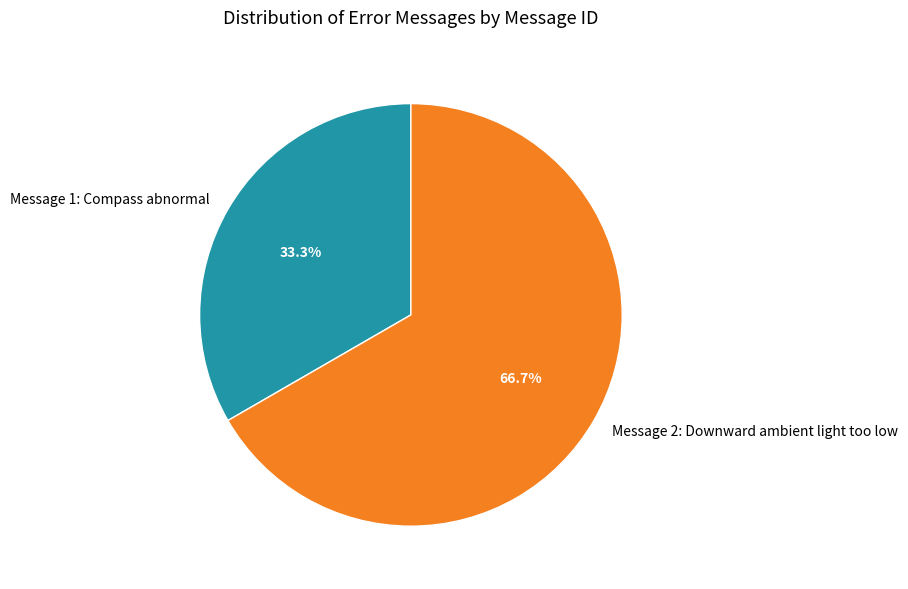

Is there any slice that represents more than half of the pie?

Yes